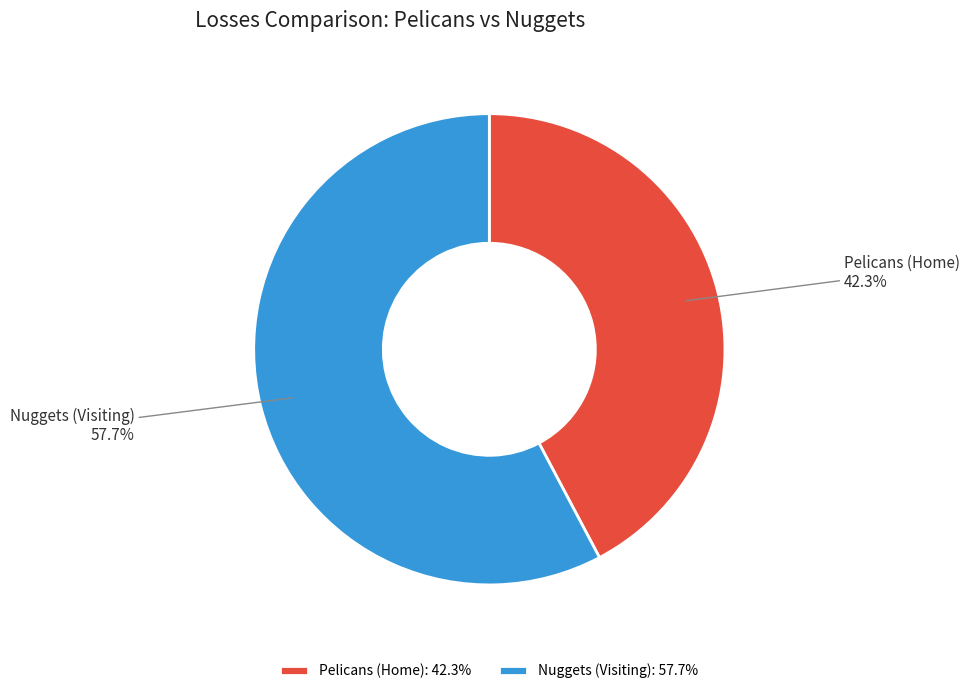

What is the ratio of the value at Pelicans (Home) to the value at Nuggets (Visiting)?

0.7